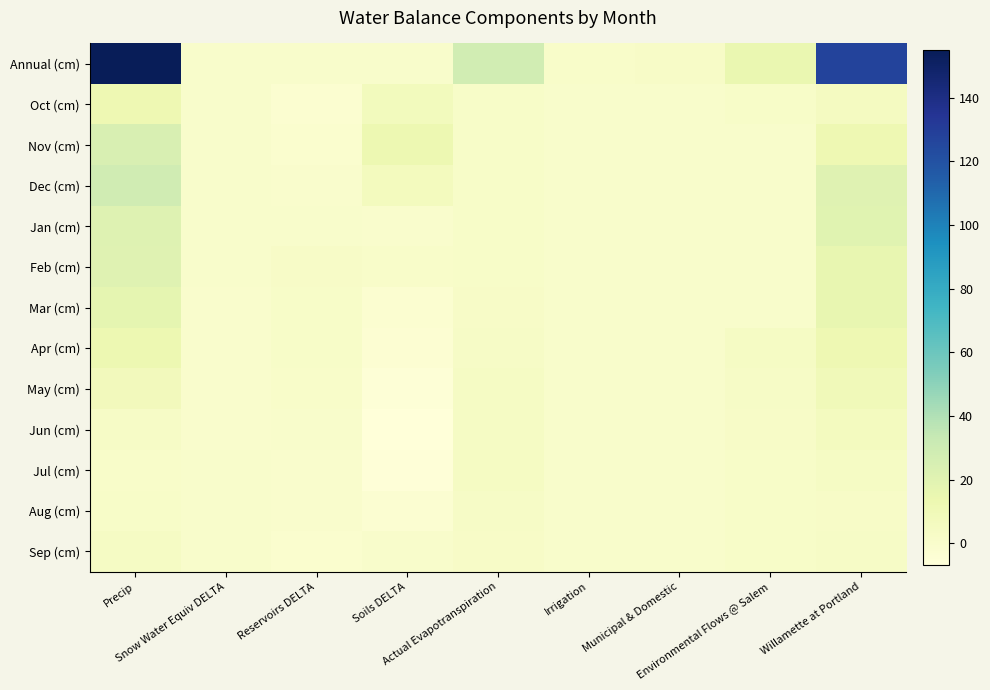

Which series has the widest spread of values?

Annual (cm)